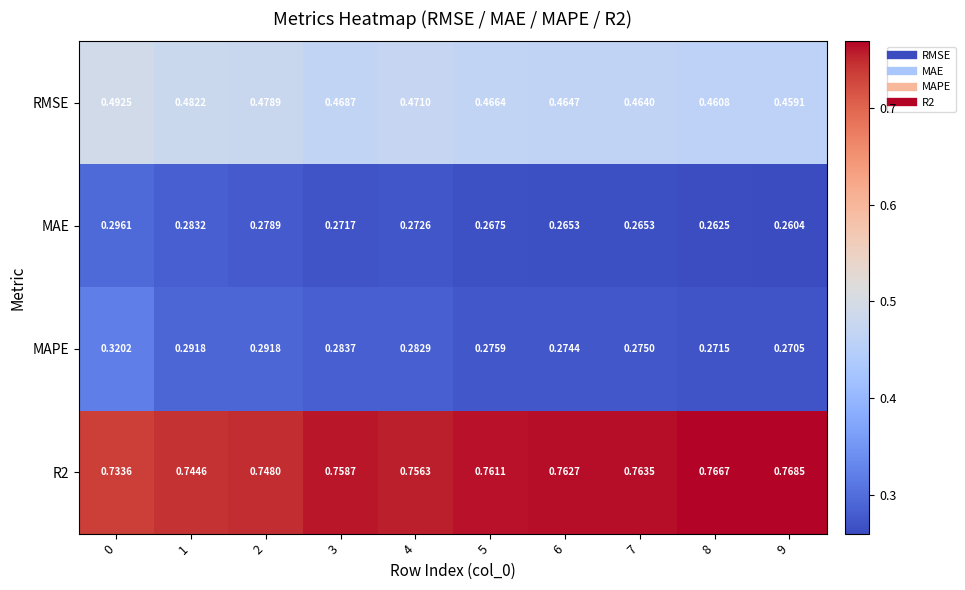

Is the value of MAE at 2 greater than the value of RMSE at 5?

No